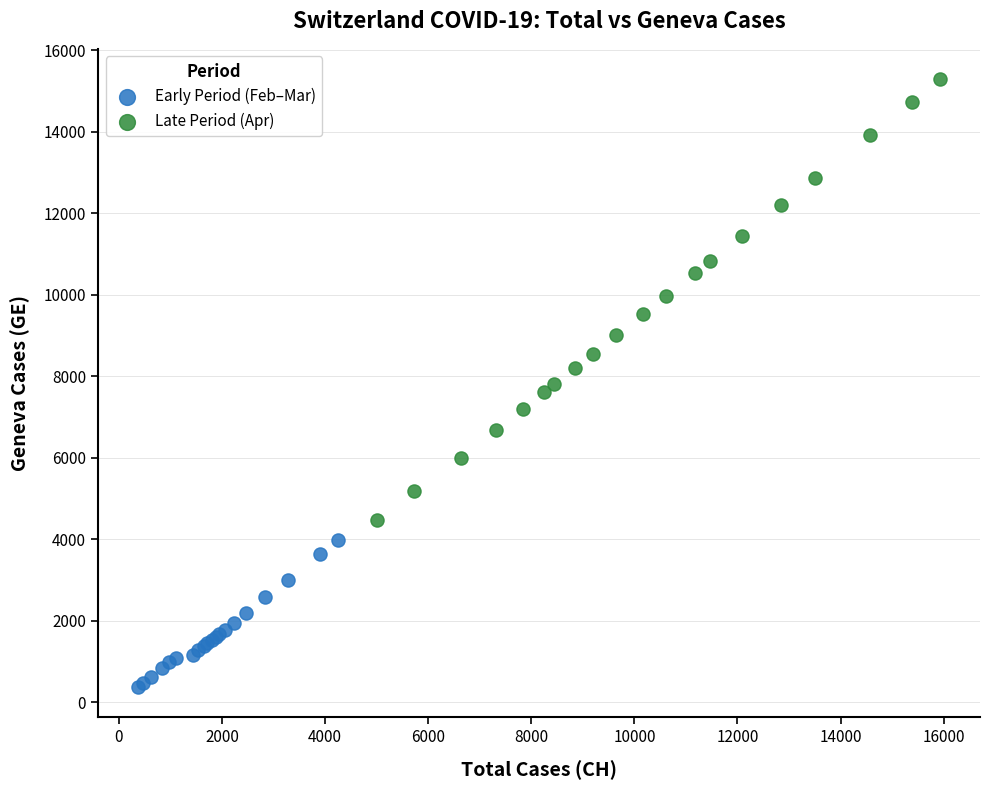

Which series has the largest Y range (max minus min)?

Late Period (Apr)